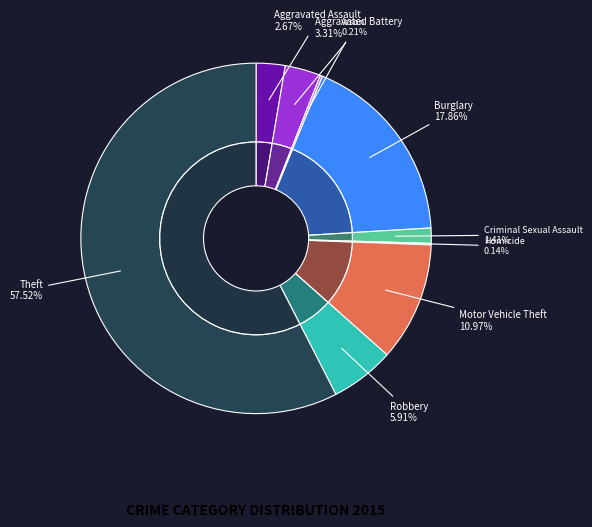

True or false: Aggravated Battery accounts for 11% of the total.

False